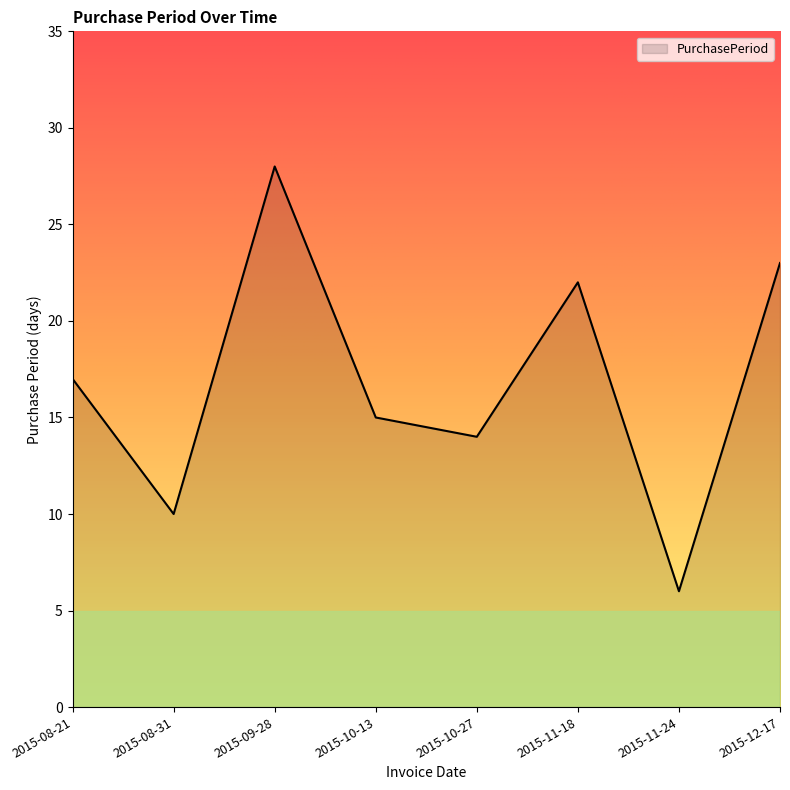

Rank the categories by value from lowest to highest.

2015-11-24, 2015-08-31, 2015-10-27, 2015-10-13, 2015-08-21, 2015-11-18, 2015-12-17, 2015-09-28